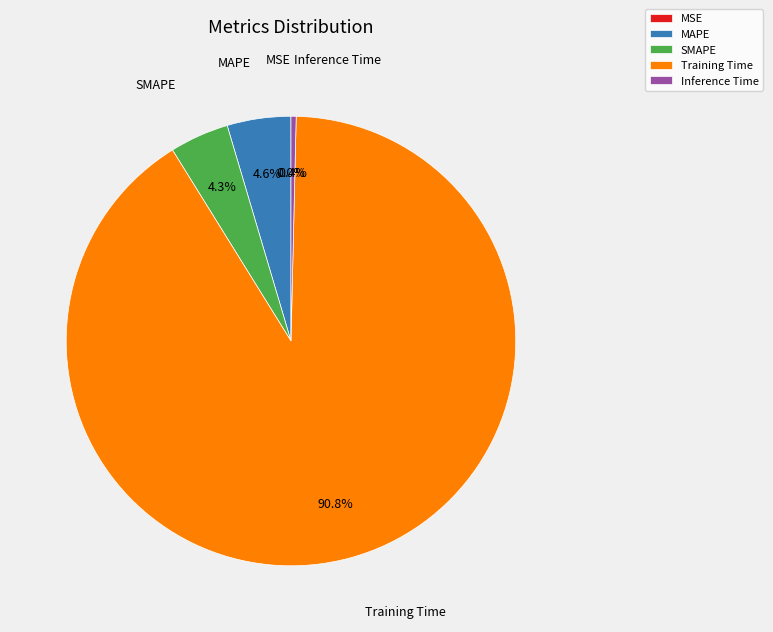

Which slice is the largest?

Training Time